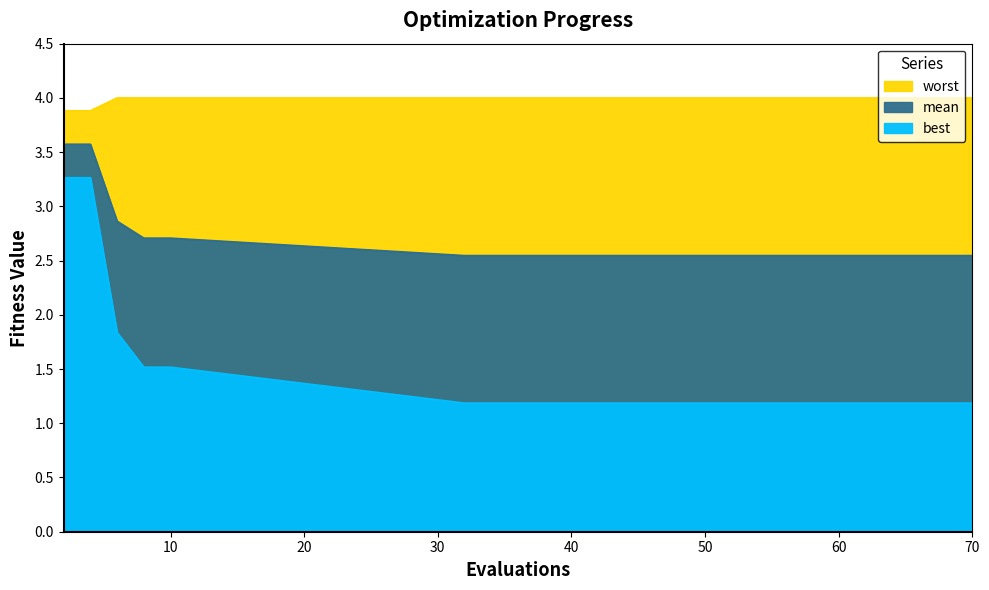

The best series shows 1.8 at 6. True or false?

True